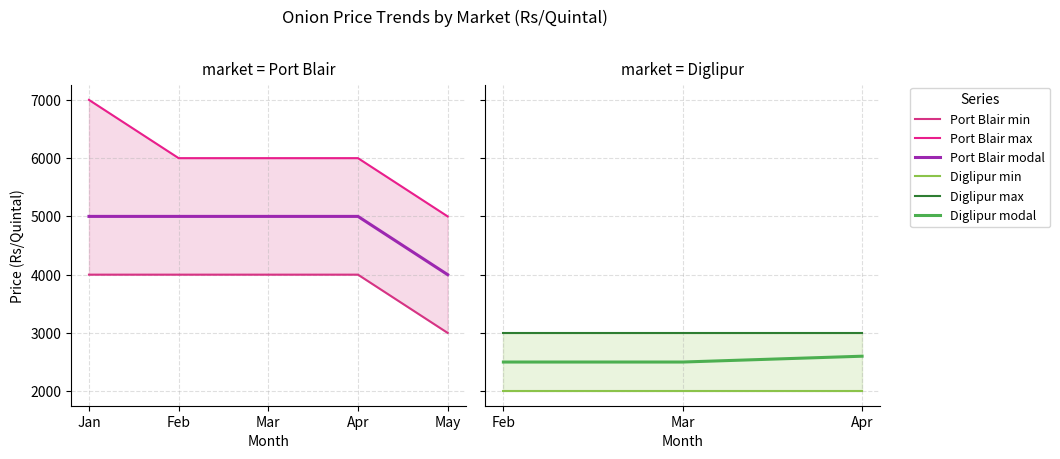

Does the chart have visible grid lines?

Yes